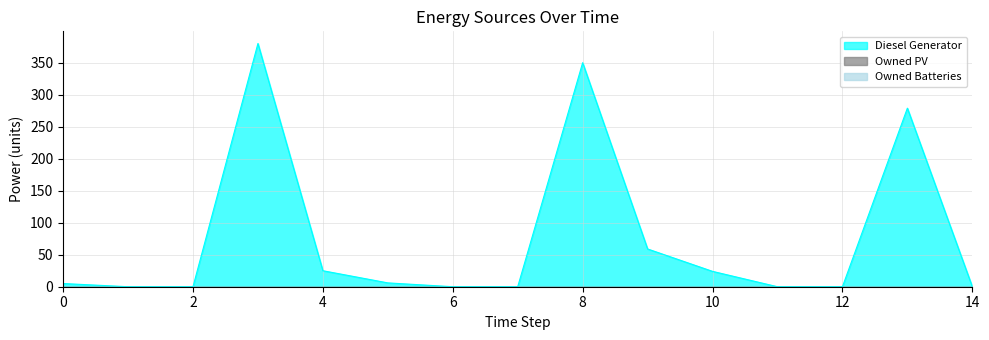

Which series has the largest range (max minus min)?

Diesel Generator